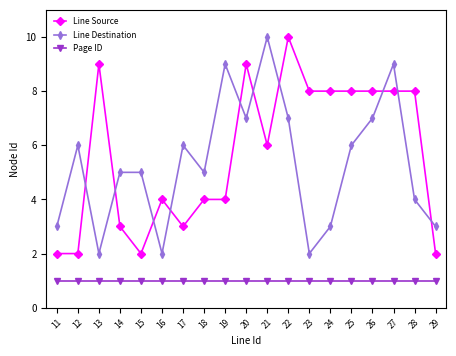

What is the value of the Page ID point at the 5th from the left?

1